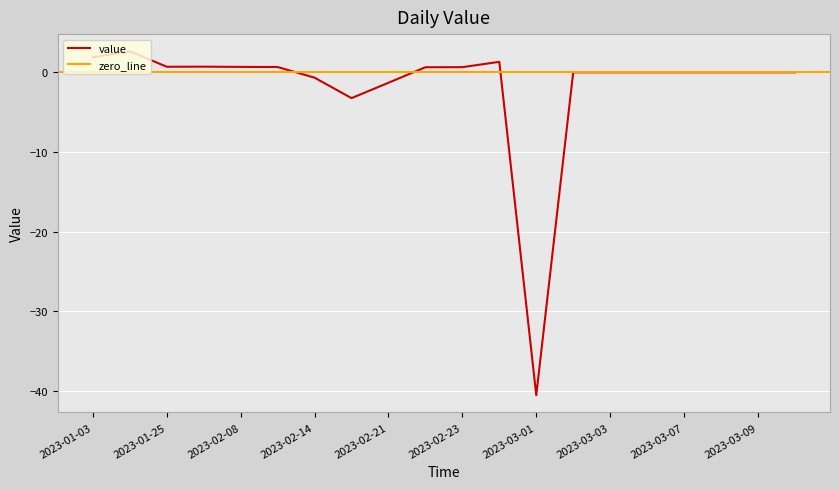

How many categories are shown in the chart?

20